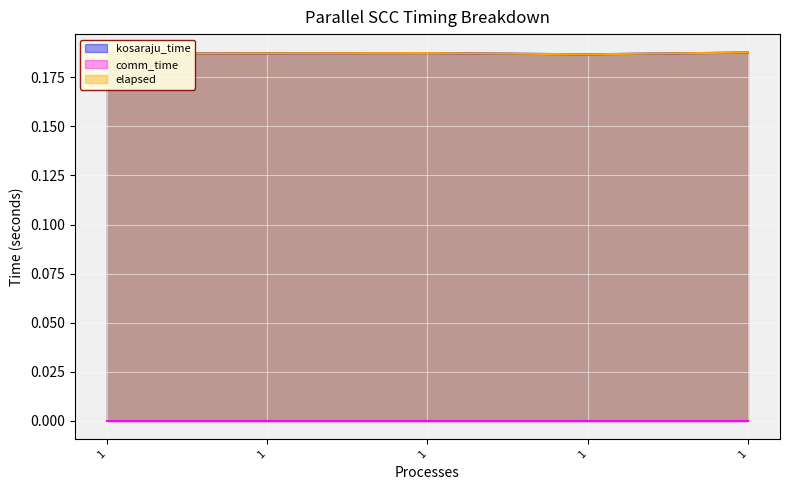

True or false: elapsed and kosaraju_time cross at least once.

False